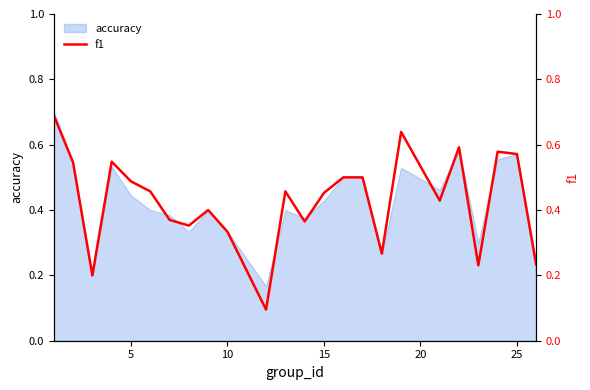

What is the maximum value for accuracy?

0.7